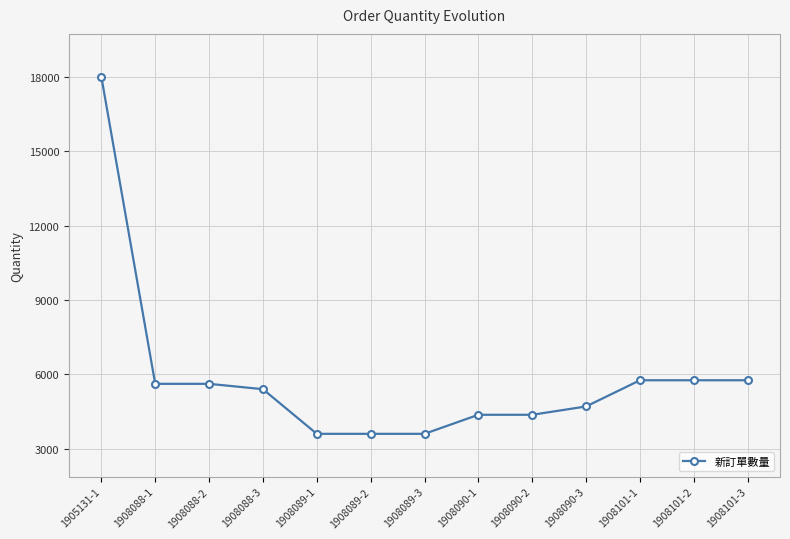

How many series are shown in this chart?

1